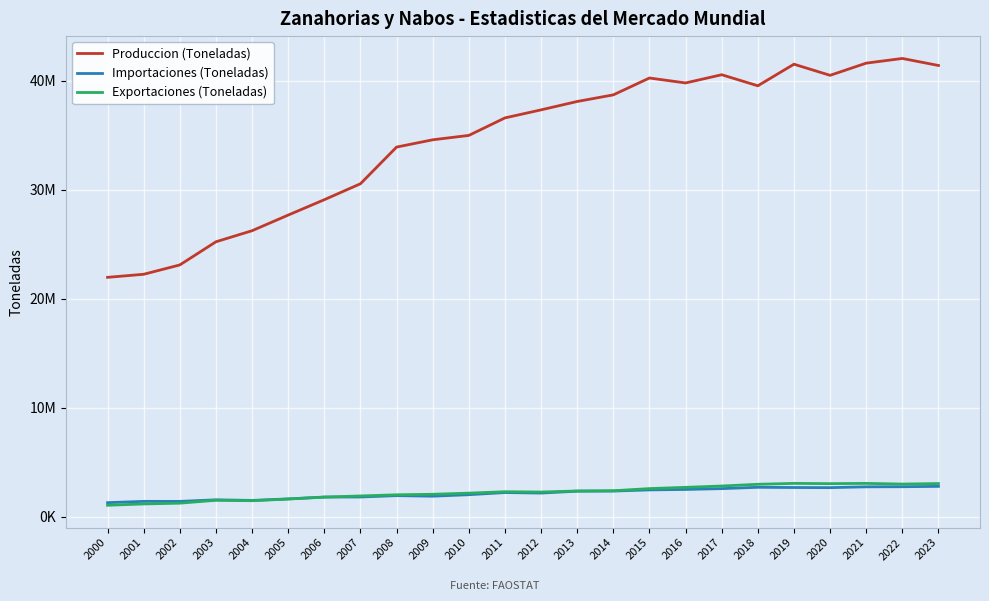

What is the sum of all Produccion (Toneladas) values?

827409857.0